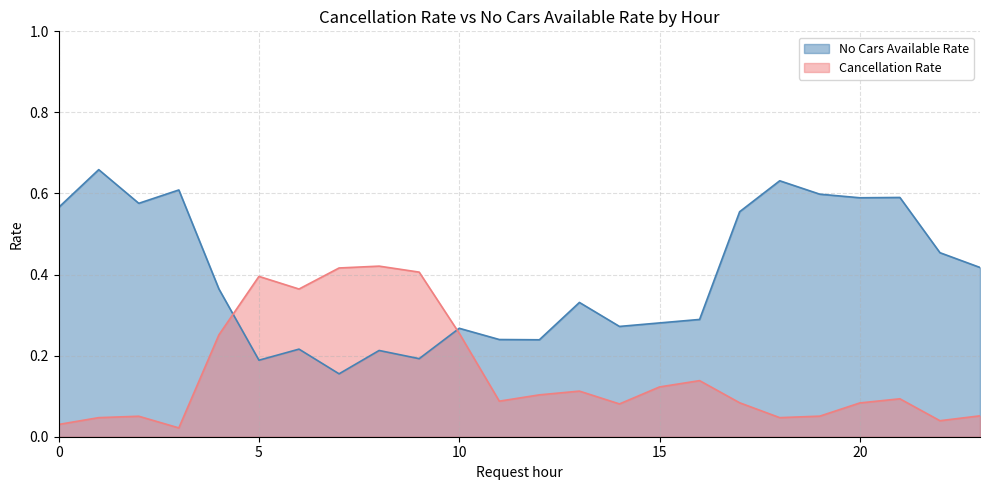

Rank the series by their average value, from highest to lowest.

No Cars Available Rate, Cancellation Rate